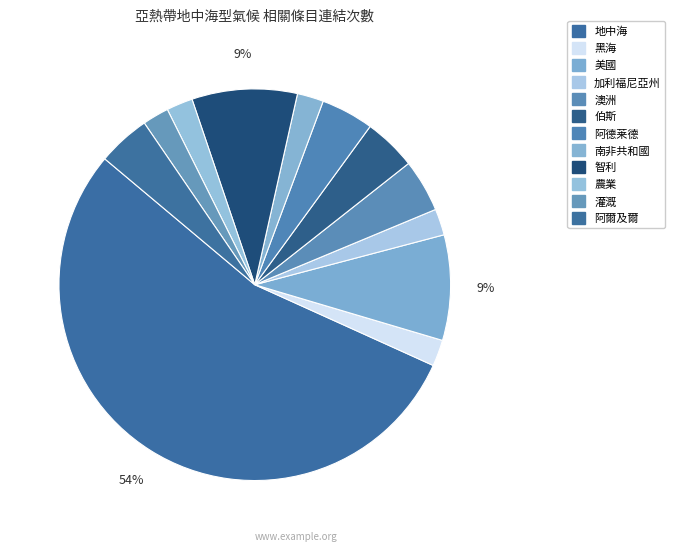

How many slices are in this pie chart?

12